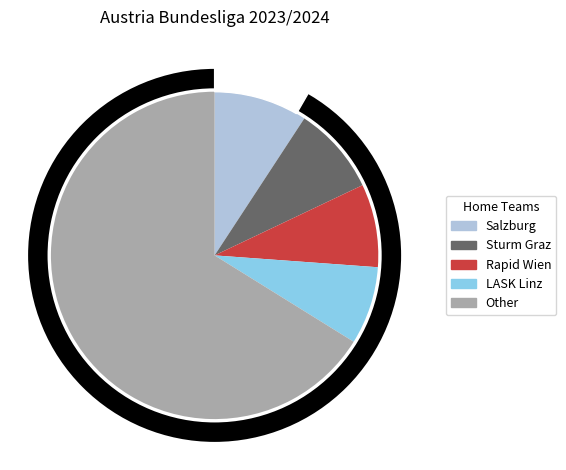

To the nearest percent, what is the combined percentage of LASK Linz and Other?

74%